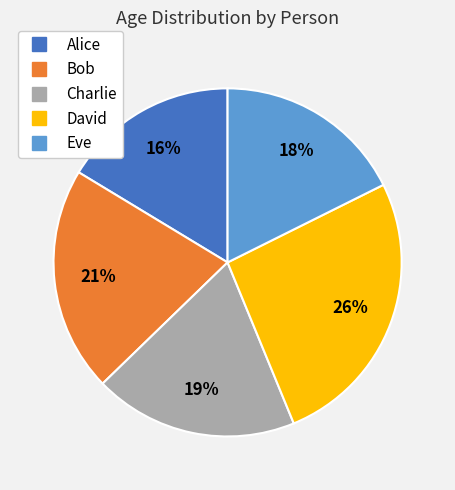

The Charlie slice represents 24% of the pie. True or false?

False